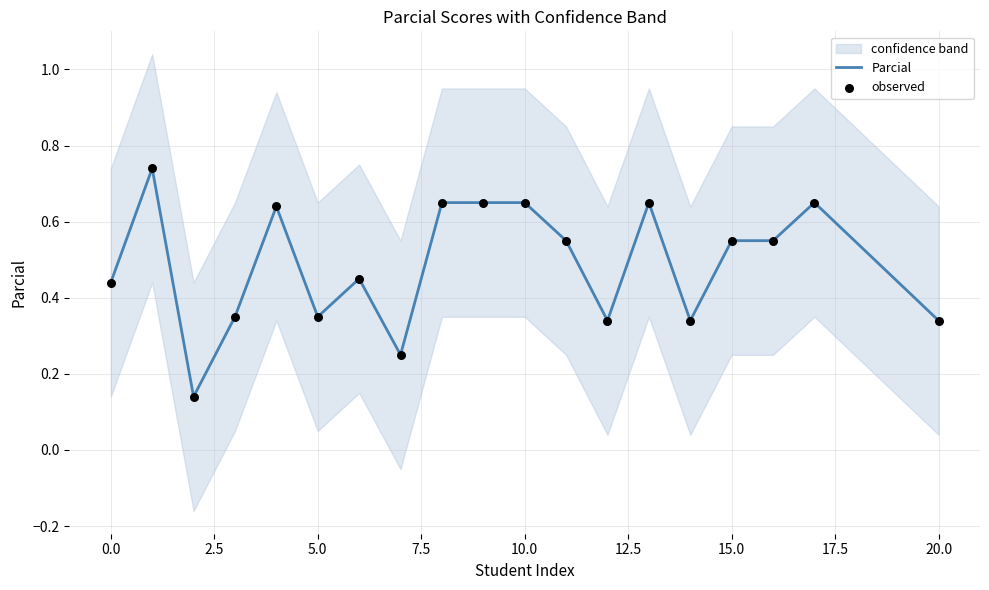

Which series has the largest total across all categories?

Parcial